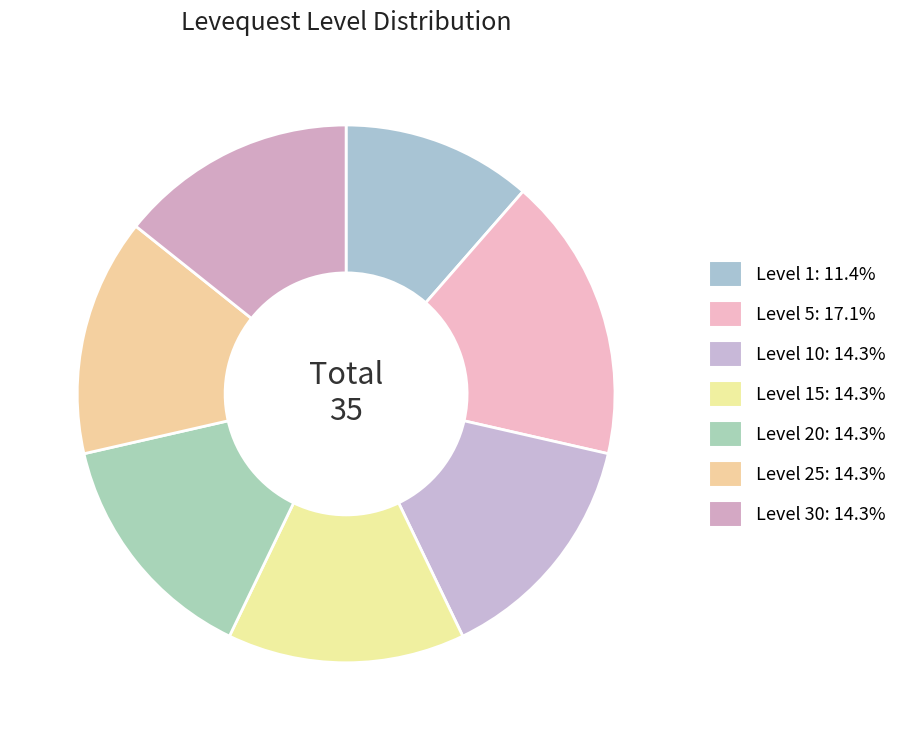

How many slices are in this pie chart?

7